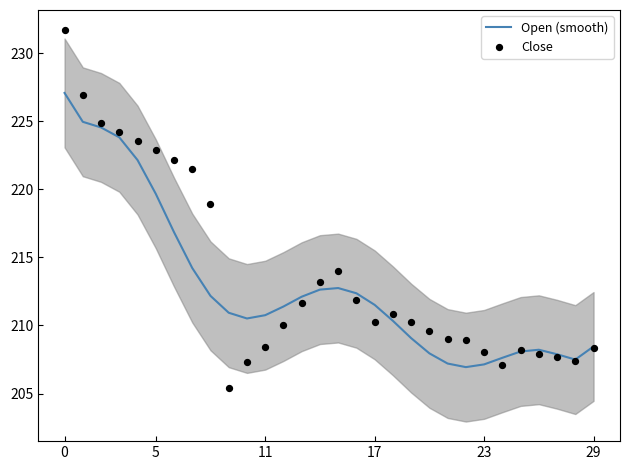

At how many categories does at least one series exceed 206?

30